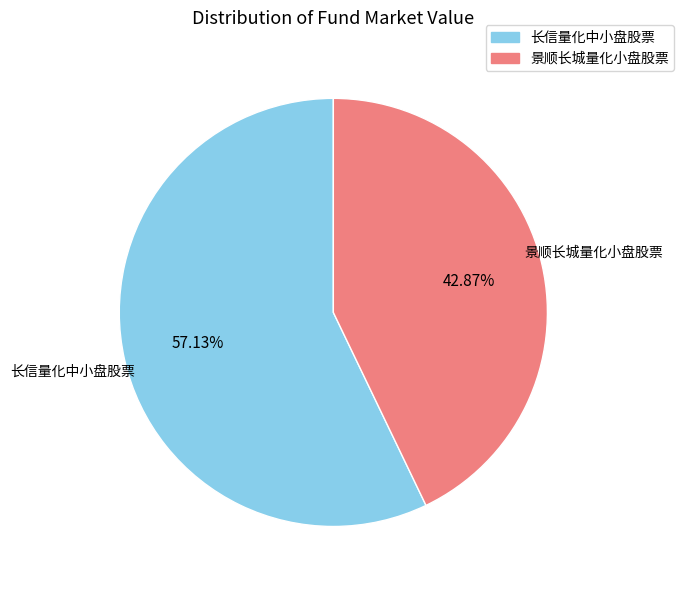

True or false: 景顺长城量化小盘股票 accounts for 43% of the total.

True